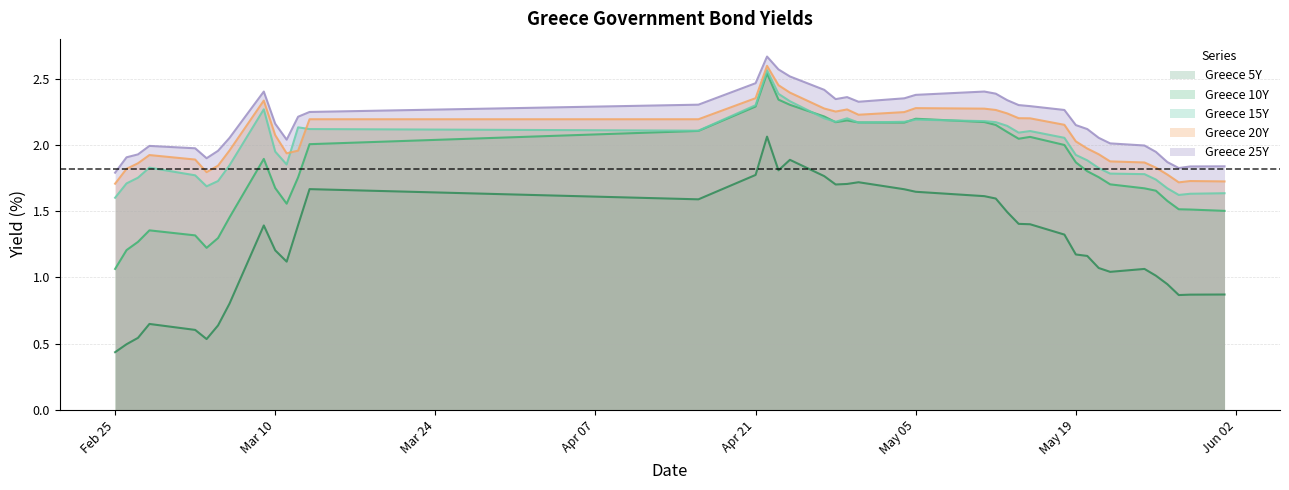

True or false: Greece 10Y and Greece 20Y intersect in this chart.

False